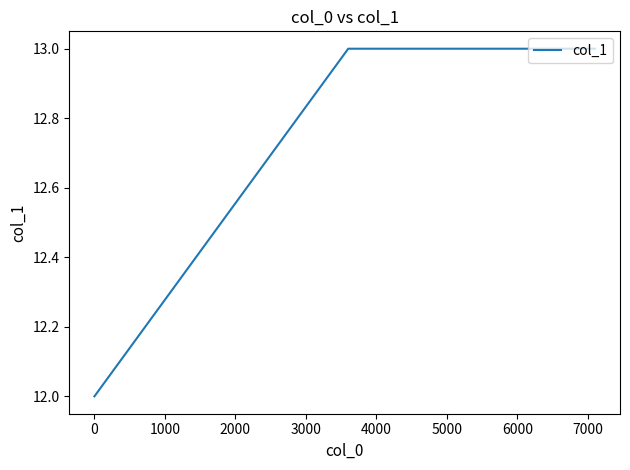

What is the maximum value shown in the chart?

13